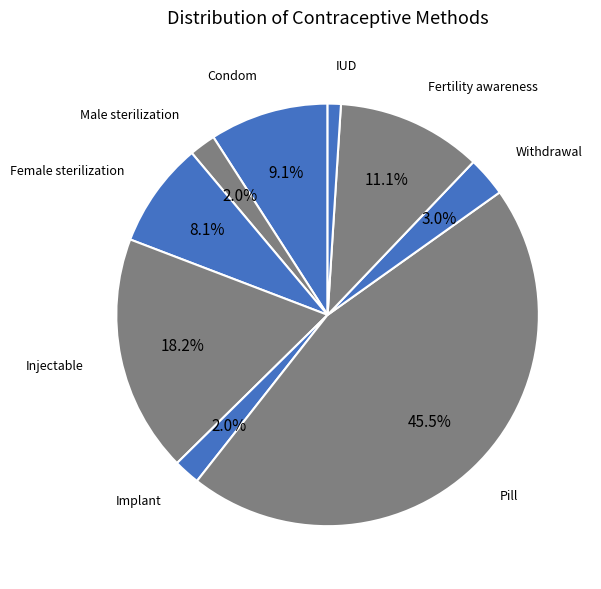

To the nearest percent, what is the difference between the largest and smallest slice percentages?

44%